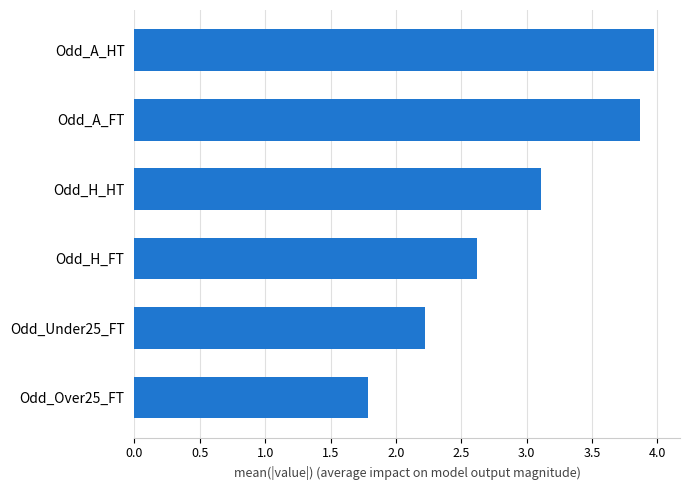

Is it true that the value at Odd_Under25_FT is 0.9?

False